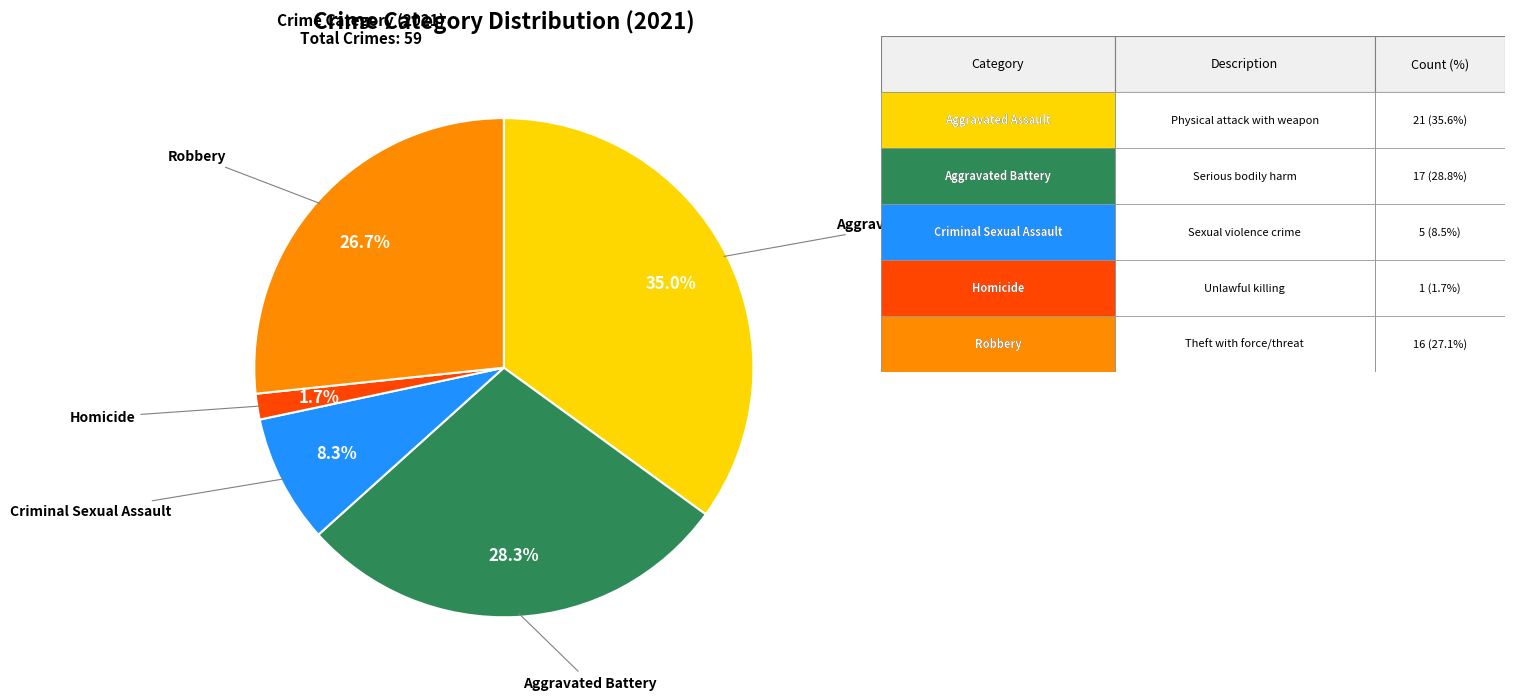

Does any single category account for the majority?

No